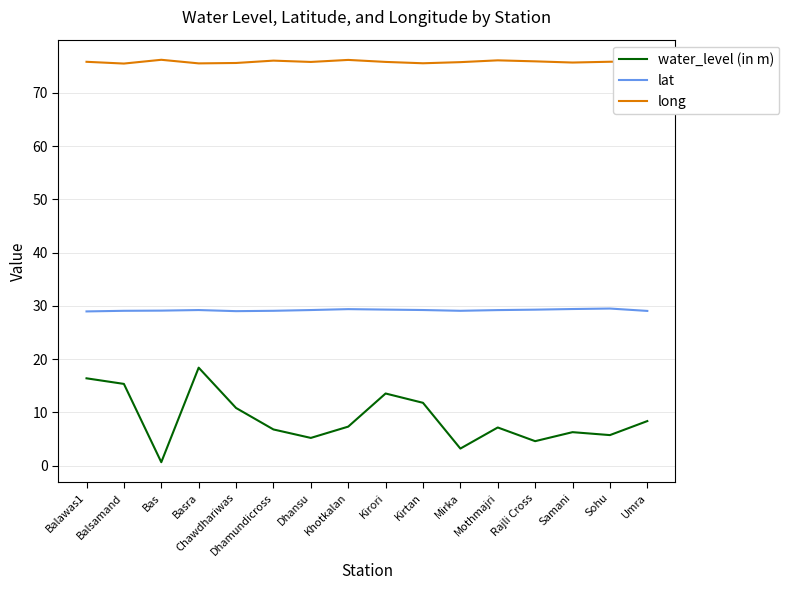

What is the difference between the long values at Mirka and Mothmajri?

0.3